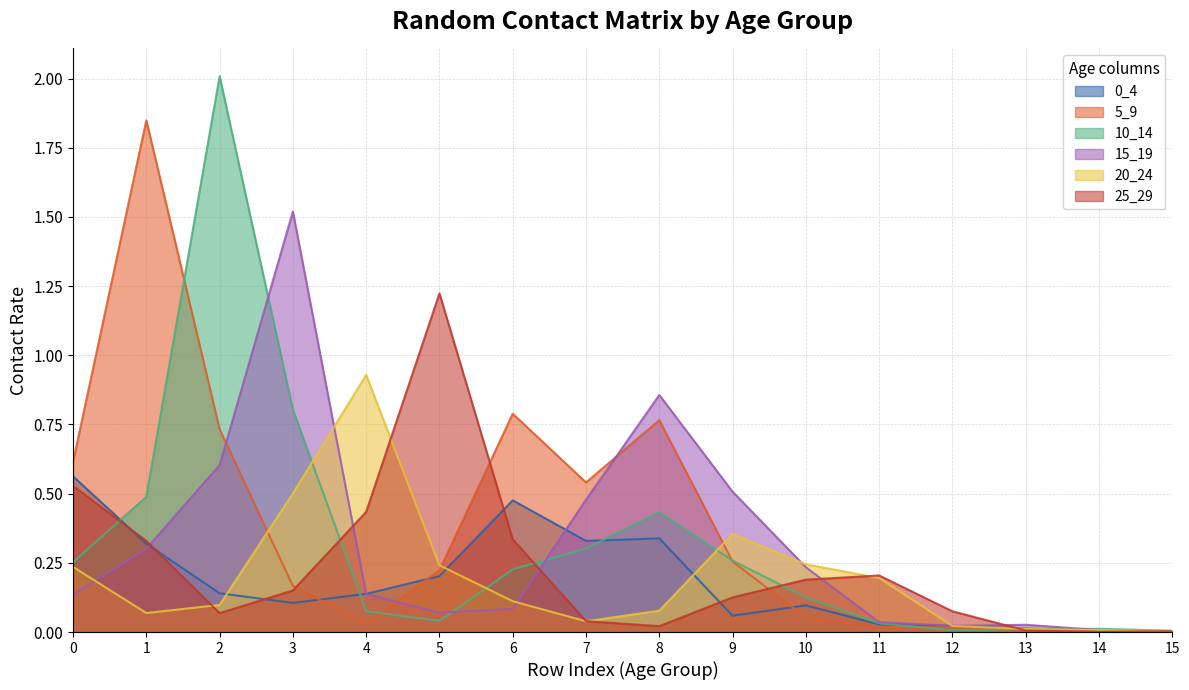

Where is the first local minimum for 10_14?

5